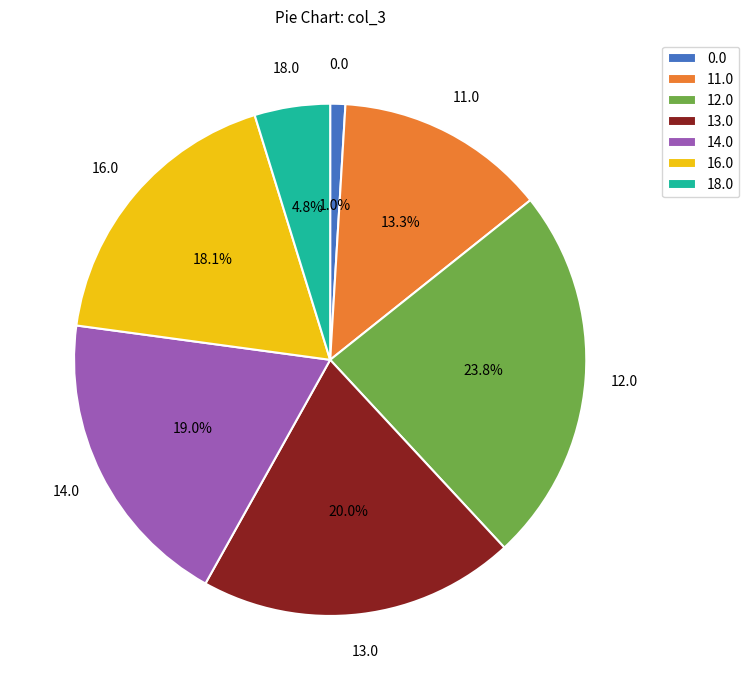

Approximately how many times larger is the value at 13.0 compared to 14.0?

1.1